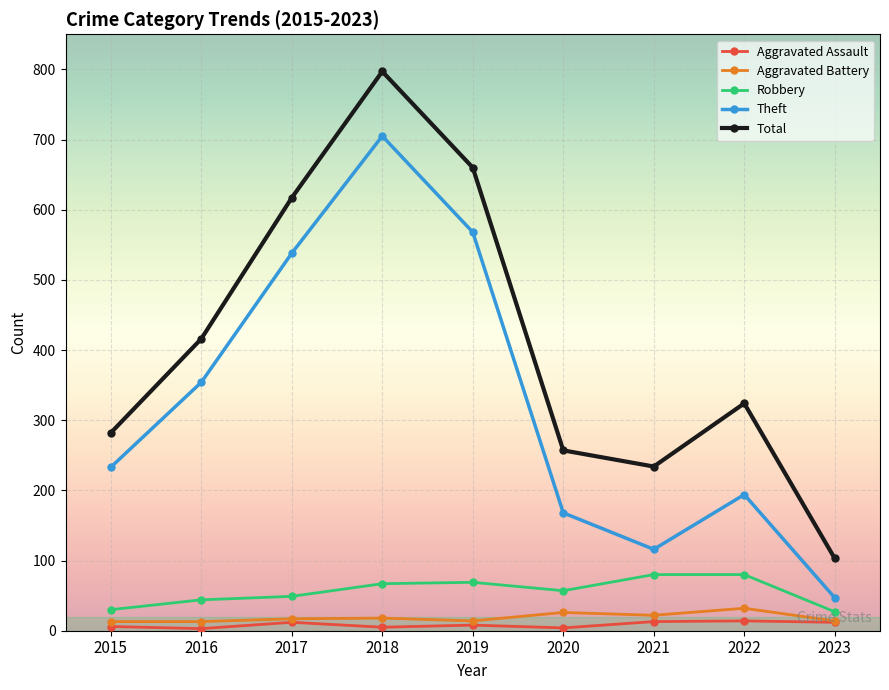

Does the chart display data point markers on the line(s)?

Yes